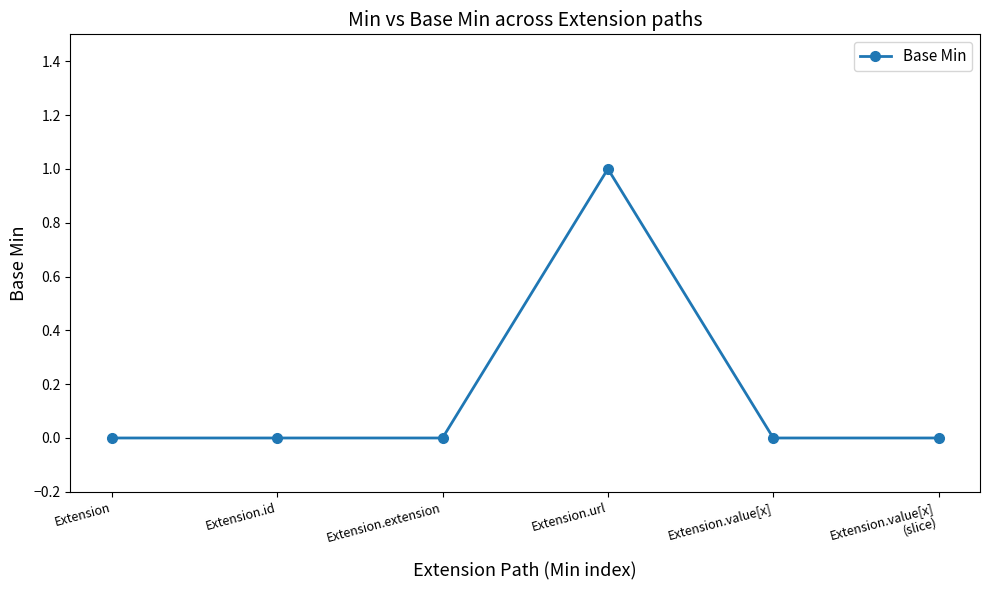

Reading right to left, list all the values displayed in this chart.

Extension.value[x]
(slice)=0	Extension.value[x]=0	Extension.url=1	Extension.extension=0	Extension.id=0	Extension=0